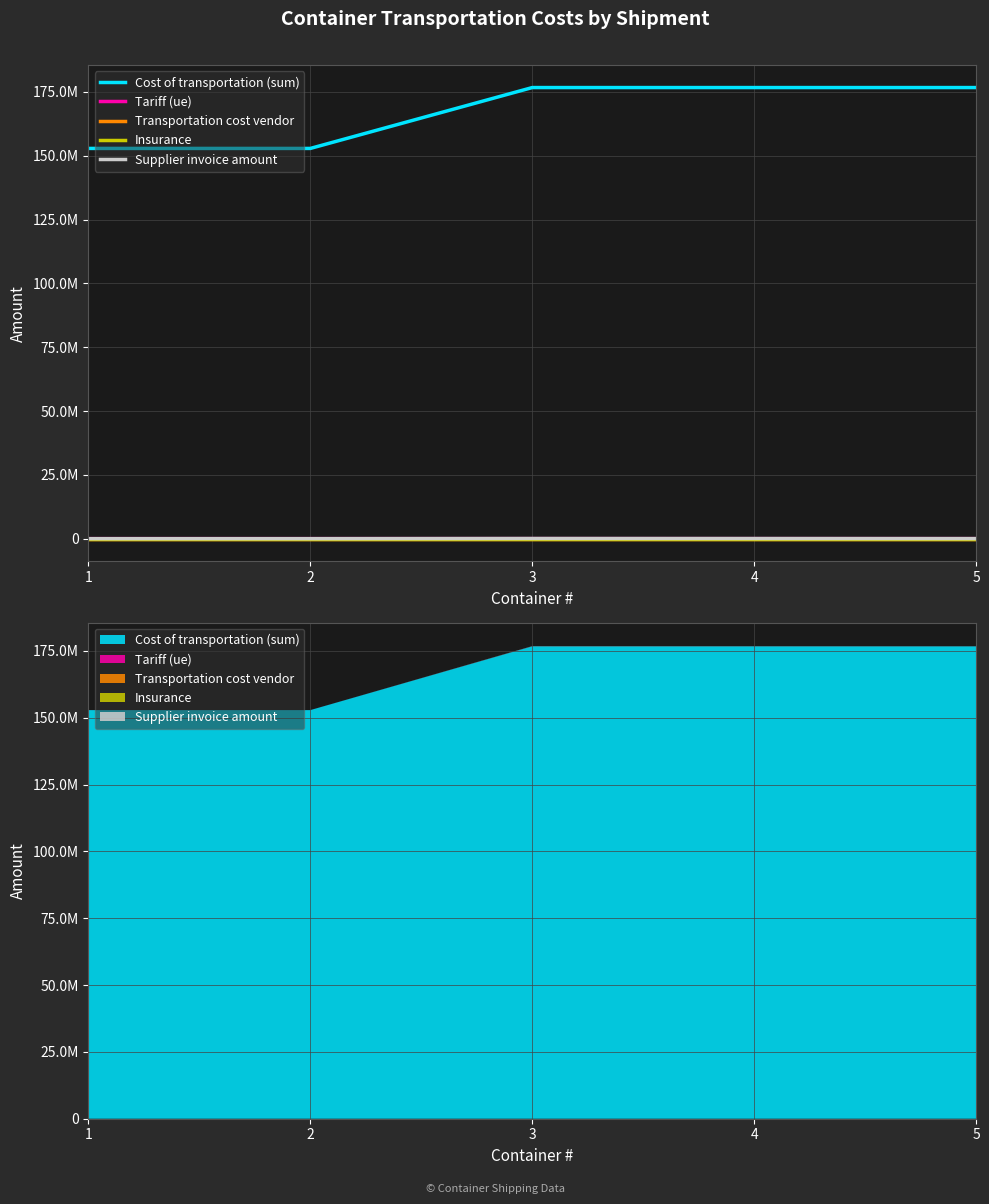

Reading left to right, transcribe all the data shown in this chart.

Cost of transportation (sum): 152887625.0	152887625.0	176738094.5	176738094.5	176738094.5
Tariff (ue): 12500.0	12500.0	14450.0	14450.0	14450.0
Transportation cost vendor: 0.0	0.0	0.0	0.0	0.0
Insurance: 0.0	0.0	0.0	0.0	0.0
Supplier invoice amount: 0.0	0.0	68011.2	51902.0	26740.3